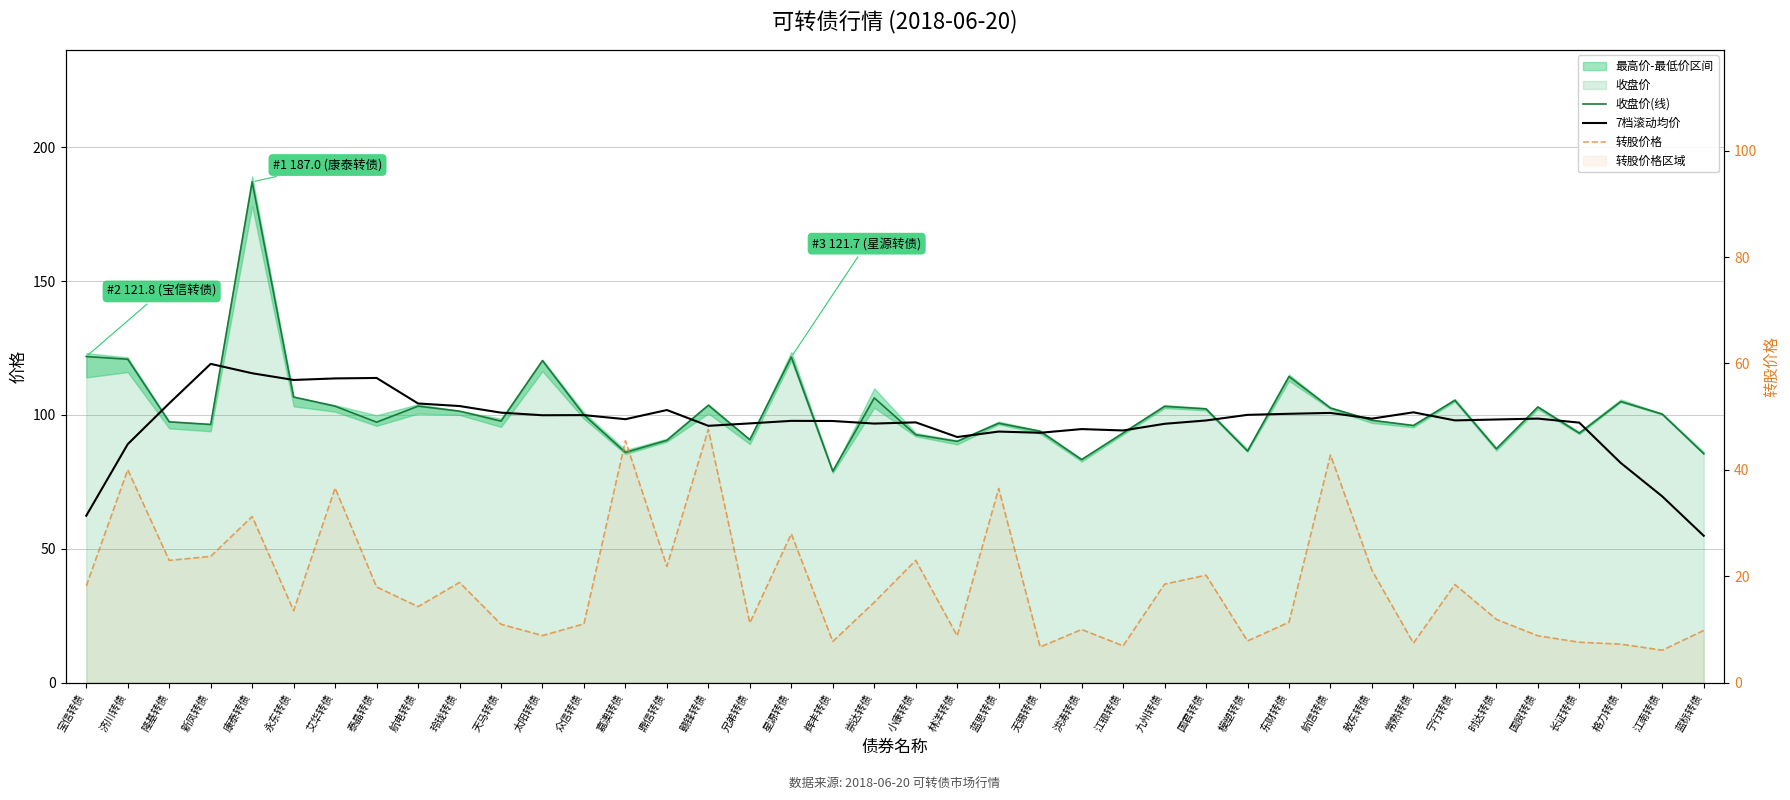

List the labels in order of 7档滚动均价 value, largest first.

新凤转债, 康泰转债, 泰晶转债, 艾华转债, 永东转债, 隆基转债, 航电转债, 玲珑转债, 鼎信转债, 常熟转债, 天马转债, 航信转债, 东财转债, 模塑转债, 众信转债, 太阳转债, 国贸转债, 敖东转债, 嘉澳转债, 时达转债, 宁行转债, 国君转债, 星源转债, 辉丰转债, 小康转债, 长证转债, 兄弟转债, 崇达转债, 九州转债, 赣锋转债, 洪涛转债, 江银转债, 蓝思转债, 无锡转债, 林洋转债, 济川转债, 格力转债, 江南转债, 宝信转债, 蓝标转债